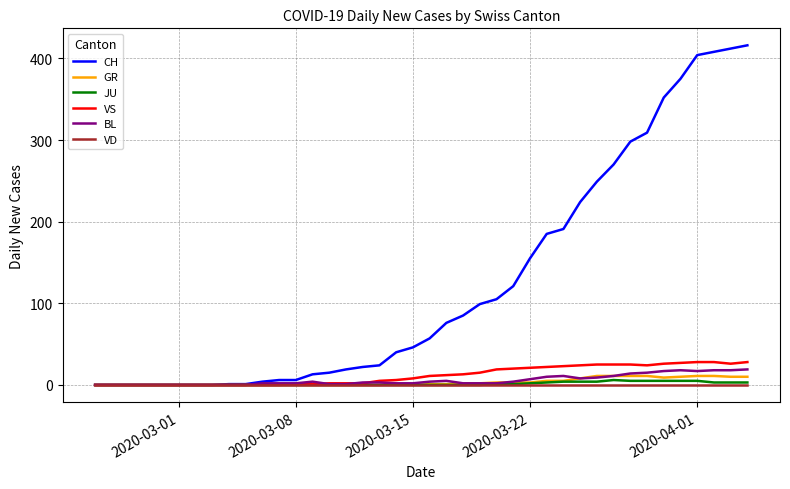

Which series has the largest range (max minus min)?

CH